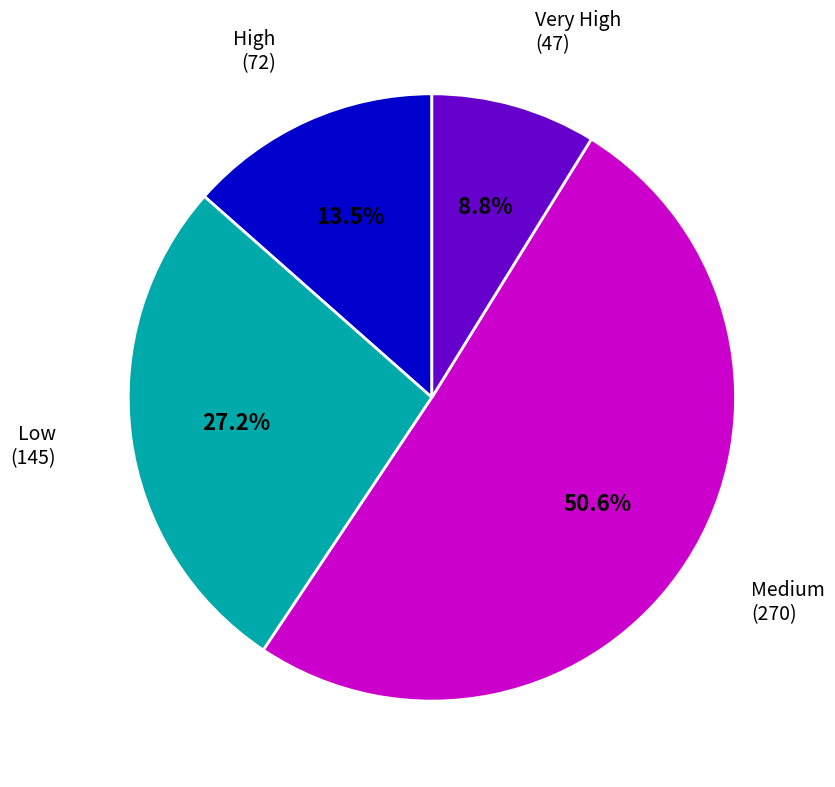

Which slice represents more than half of the pie?

Medium